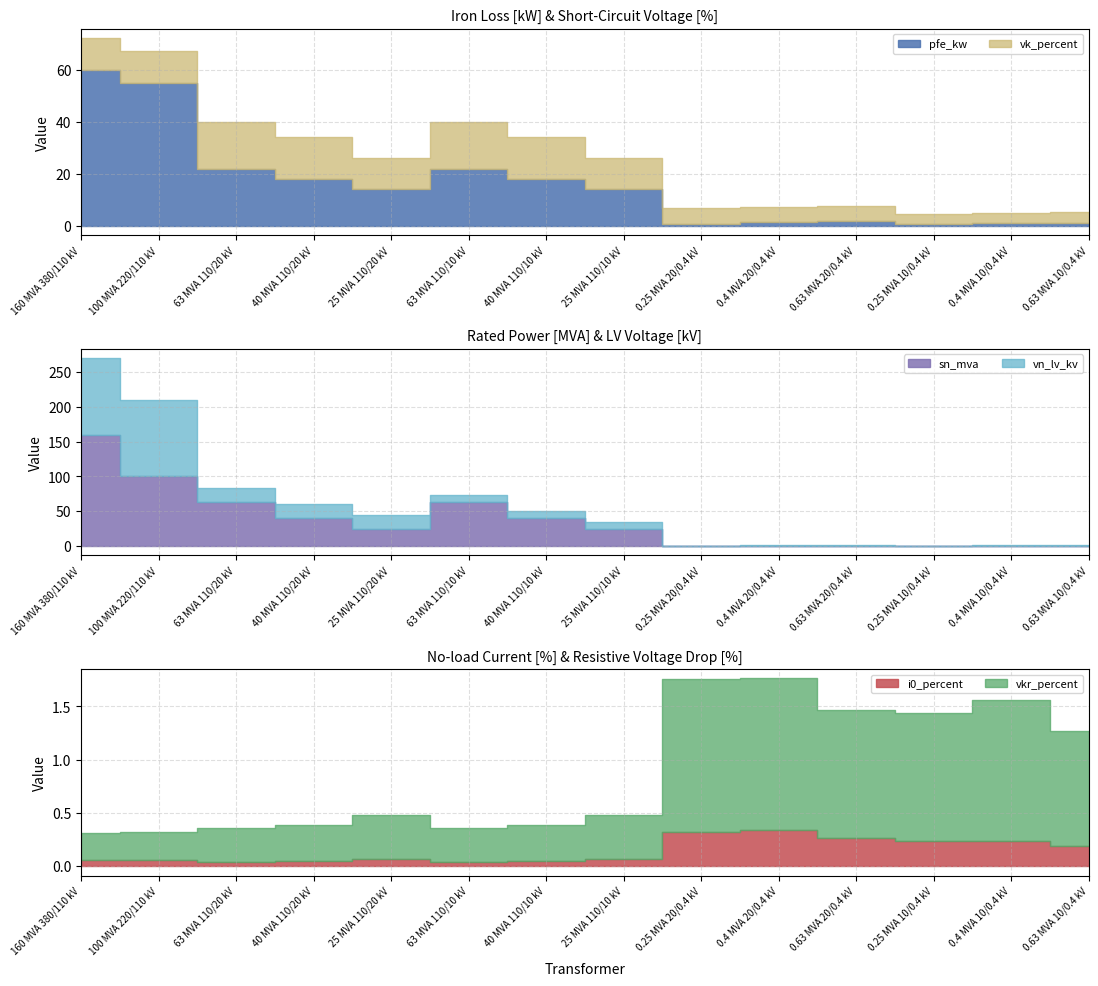

How many data points in sn_mva are above 25?

6